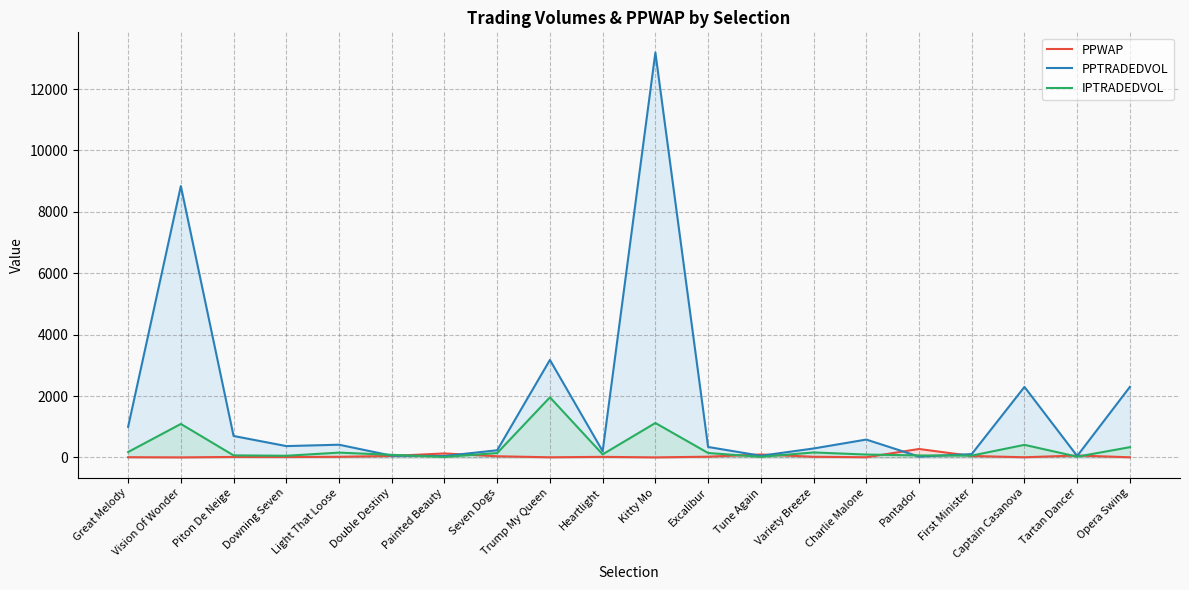

Which series has the widest spread of values?

PPTRADEDVOL